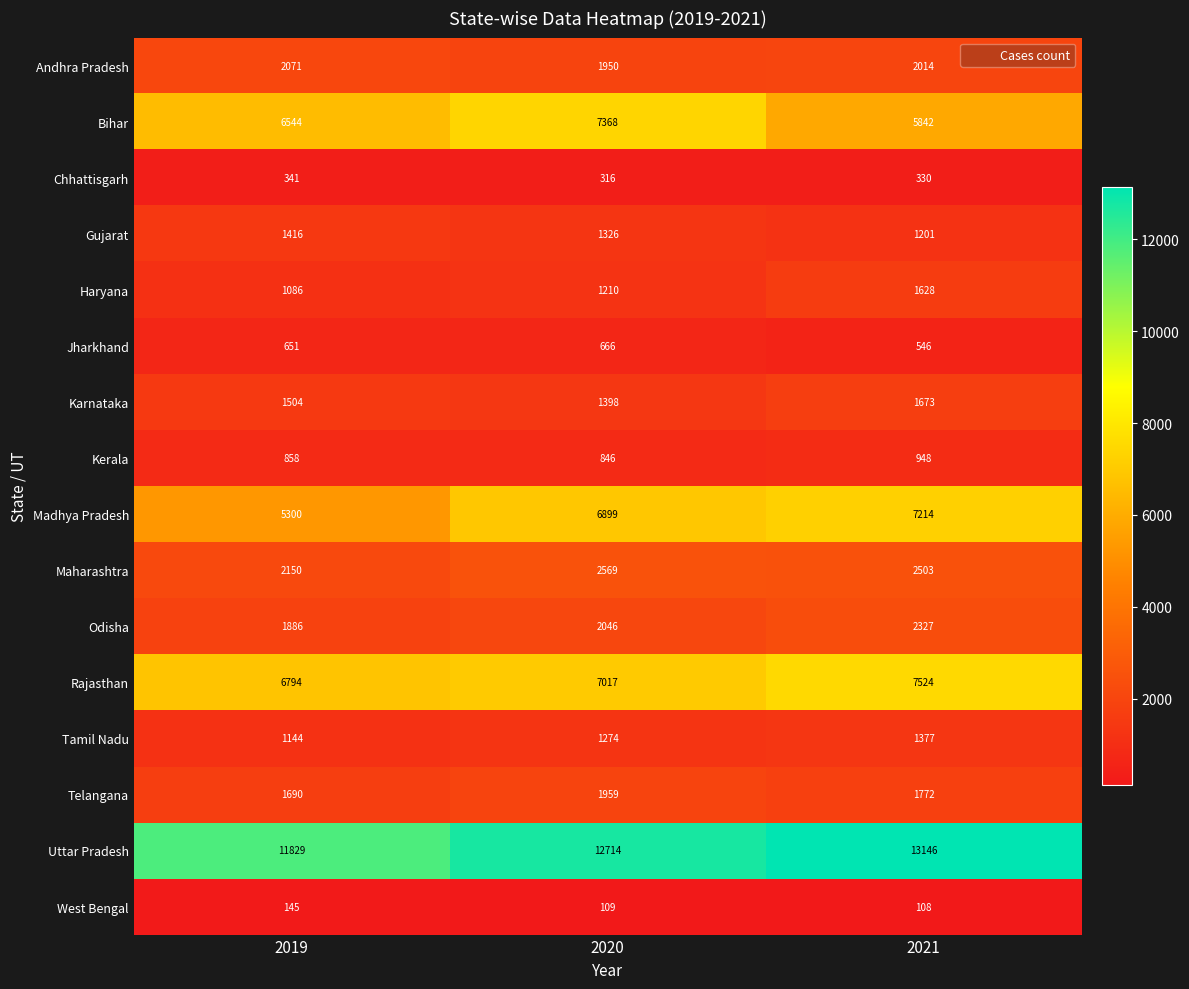

How many Andhra Pradesh values are between 1950 and 2071?

3